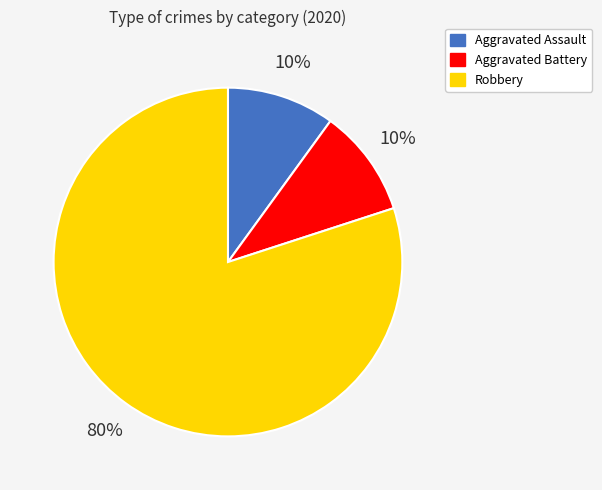

Is the sum of Aggravated Assault and Aggravated Battery greater than half?

No